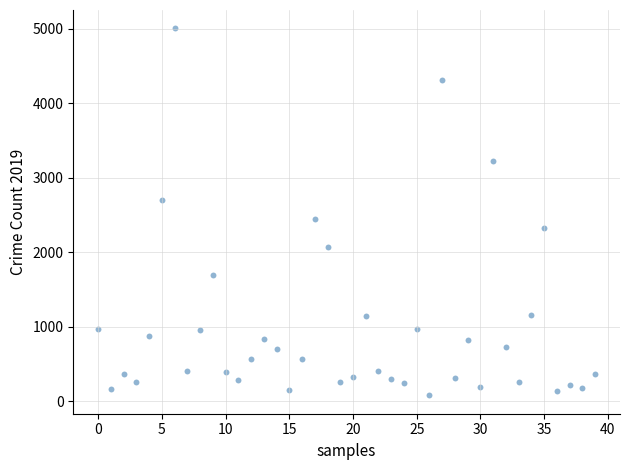

What Y value in the scatter plot is closest to 2542?

2441